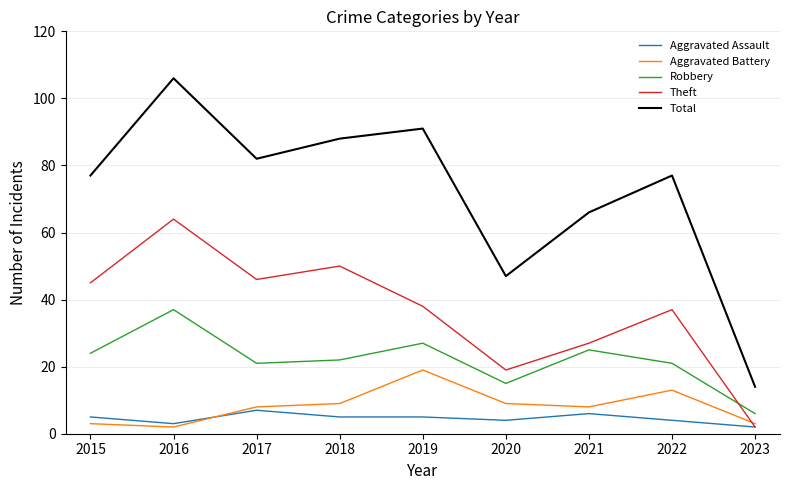

Which series has the widest spread of values?

Total